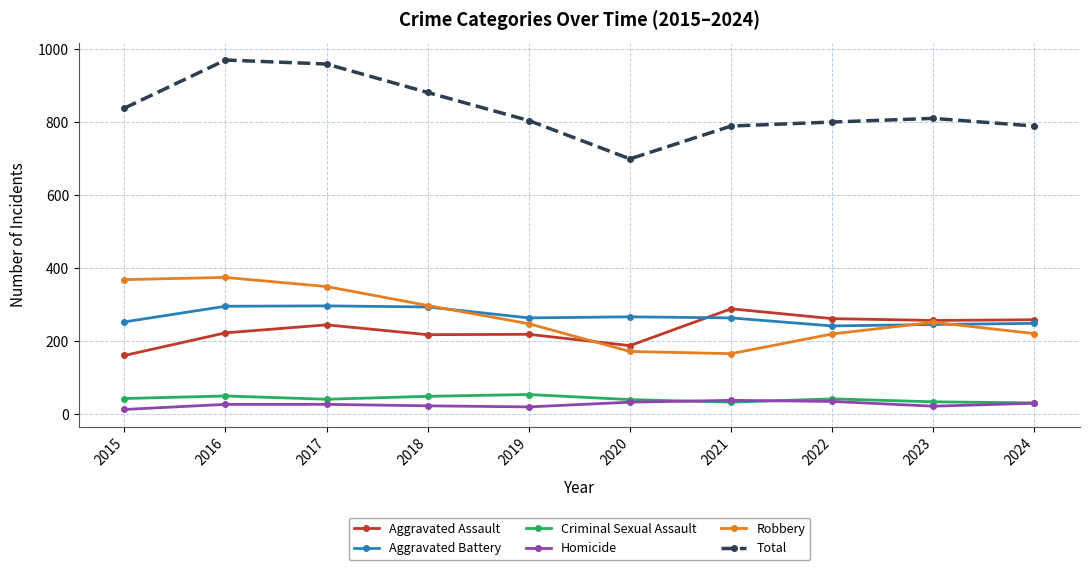

How many lines are shown in the chart?

6